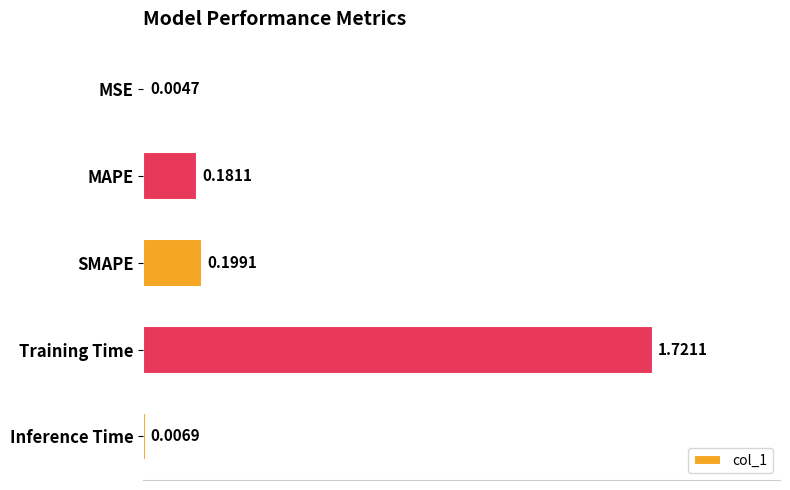

What is the sum of all values?

2.1